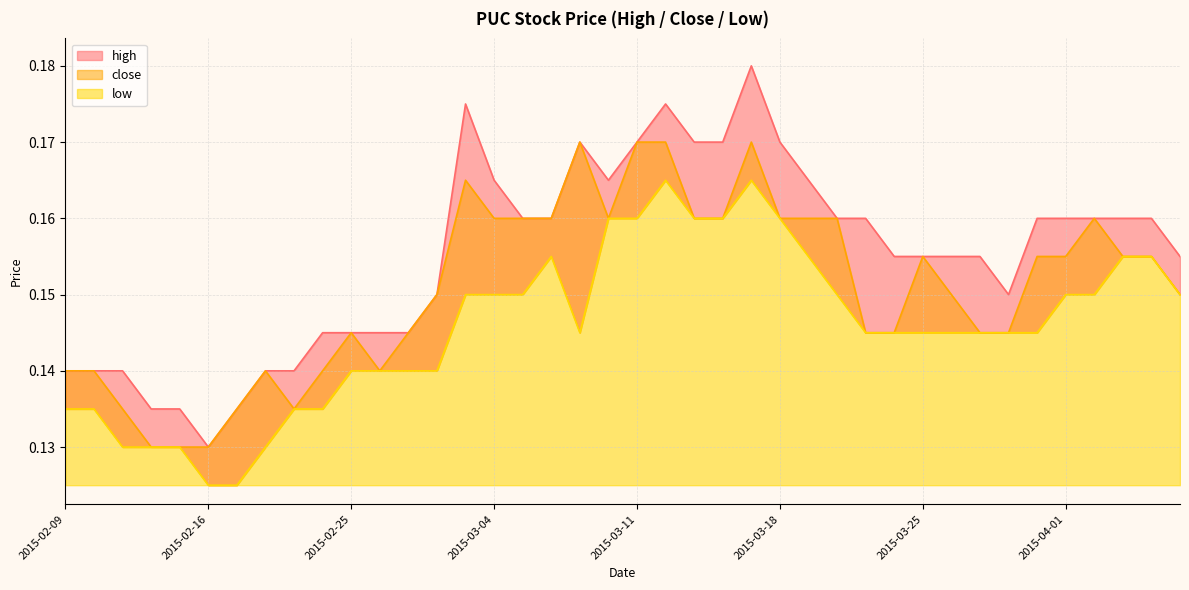

At which category does close reach its first local valley?

2015-02-23